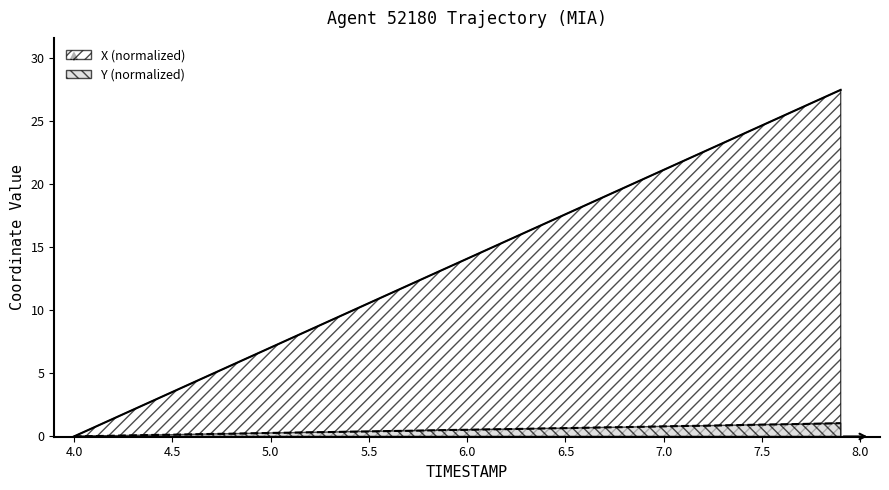

True or false: X (normalized) has a value of 17.6 at 6.5.

True